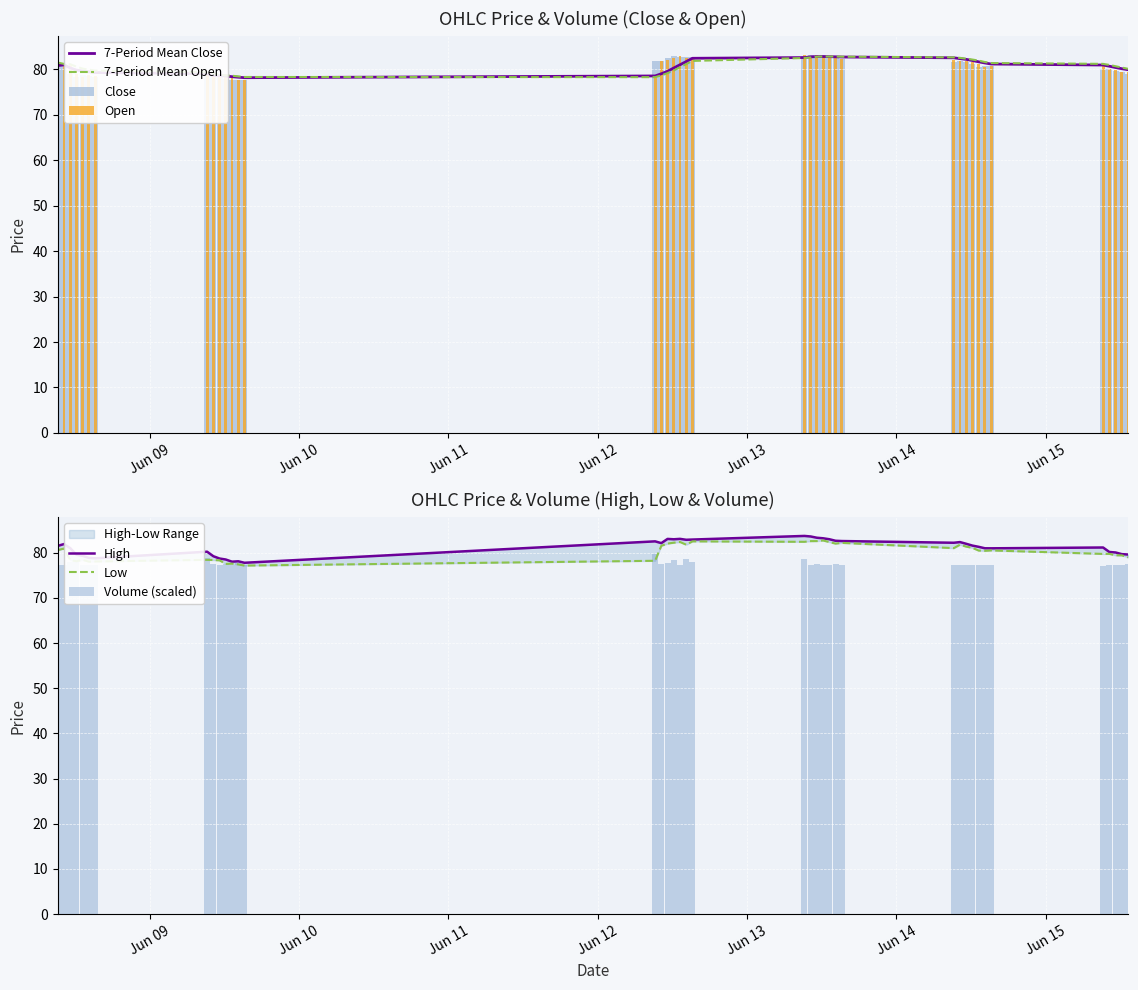

Reading left to right, list all the values displayed in this chart.

Close: 80.8	81.1	79.0	78.4	78.8	78.6	78.3	79.1	78.5	78.6	77.9	77.7	77.8	77.6	81.8	81.9	82.4	83.0	82.6	82.7	82.6	82.9	83.1	82.7	83.1	82.4	82.5	82.3	81.7	81.9	81.5	81.3	80.5	80.7	80.7	80.1	80.0	79.5	79.4	79.0
Open: 81.5	80.9	81.0	79.0	78.4	78.8	78.6	78.9	79.0	78.7	78.3	78.0	77.7	77.7	78.7	81.8	82.1	82.5	83.0	82.5	82.6	83.2	82.6	83.2	82.8	82.9	82.6	82.3	82.1	81.8	81.9	81.6	81.3	80.5	80.7	80.8	80.1	79.9	79.4	79.4
High: 81.5	81.9	81.0	79.5	79.3	78.8	78.8	80.2	79.2	78.7	78.5	78.0	78.1	77.8	82.5	82.1	83.0	83.0	83.1	82.8	82.9	83.7	83.6	83.3	83.2	83.0	82.6	82.6	82.2	82.3	82.0	81.6	81.3	81.0	81.0	81.1	80.2	80.0	79.7	79.6
Low: 80.6	80.9	78.3	78.1	78.4	78.0	78.1	78.4	78.4	78.3	77.5	77.6	77.4	77.1	78.2	81.5	82.0	82.2	82.4	81.8	82.5	82.4	82.6	82.6	82.7	82.3	82.0	82.2	81.0	81.8	81.3	81.1	80.5	80.4	80.5	79.7	79.7	79.4	79.4	79.0